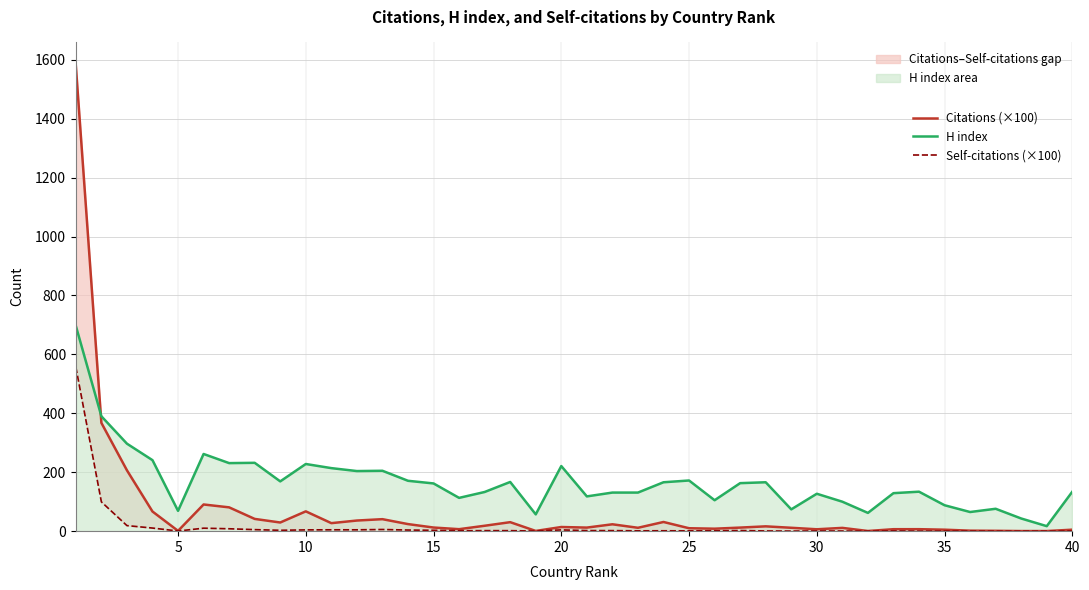

Reading left to right, extract all data points from this chart.

Citations (×100): 1579.9	367.6	206.6	66.7	1.0	90.6	80.8	41.6	29.4	67.2	27.2	36.1	40.7	24.0	12.3	6.8	18.4	30.5	0.8	14.1	12.1	23.3	11.5	31.2	9.9	8.4	12.1	16.4	11.5	6.4	11.1	0.6	6.7	6.7	5.0	1.7	1.2	0.3	0.4	5.0
H index: 697.0	390.0	297.0	241.0	69.0	262.0	231.0	232.0	169.0	228.0	214.0	204.0	205.0	171.0	162.0	113.0	133.0	167.0	57.0	221.0	118.0	131.0	131.0	166.0	172.0	105.0	163.0	166.0	74.0	127.0	100.0	62.0	129.0	134.0	88.0	65.0	76.0	43.0	17.0	134.0
Self-citations (×100): 557.2	99.4	18.9	10.6	0.5	10.1	8.2	5.2	3.0	4.3	4.7	4.6	5.7	3.8	3.0	1.5	1.8	1.7	0.5	4.3	2.0	1.8	1.2	1.4	1.1	1.2	2.2	0.8	0.3	0.8	0.5	0.1	0.9	0.2	0.3	0.3	0.1	0.0	0.1	0.6